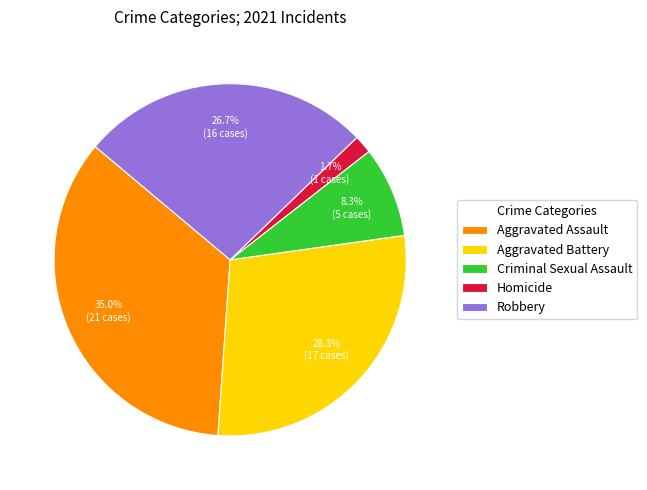

Count the number of slices in the pie.

5